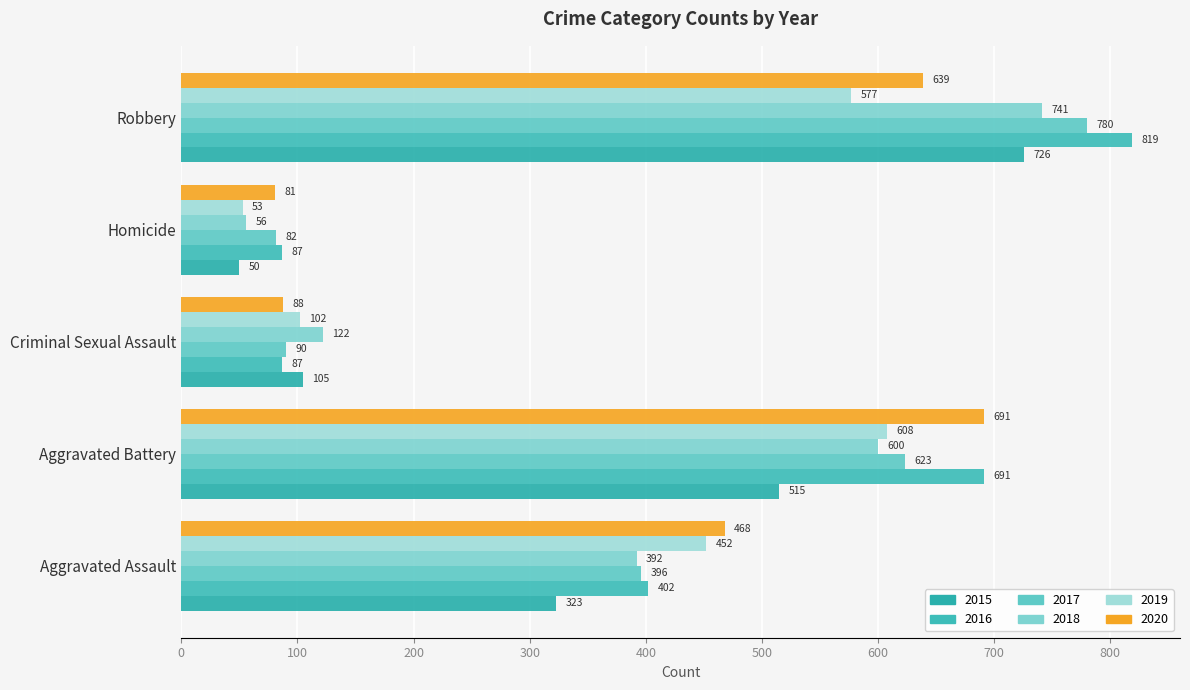

At which label does 2019 reach its minimum?

Homicide